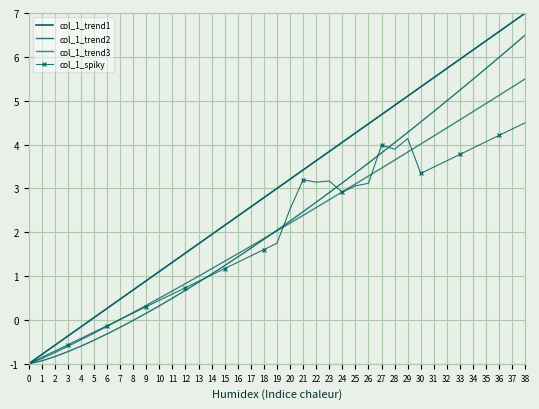

Which series has the largest total across all categories?

col_1_trend1